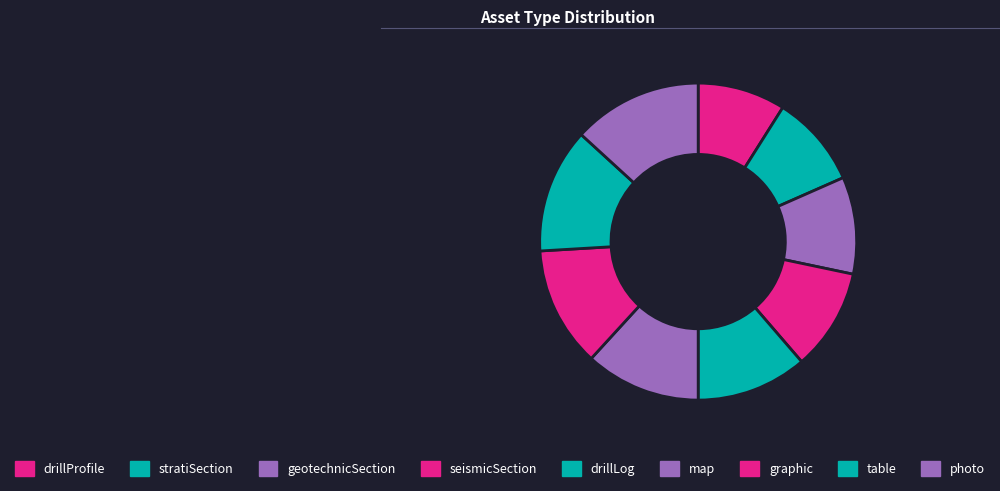

Which has a higher value, graphic or drillLog?

graphic